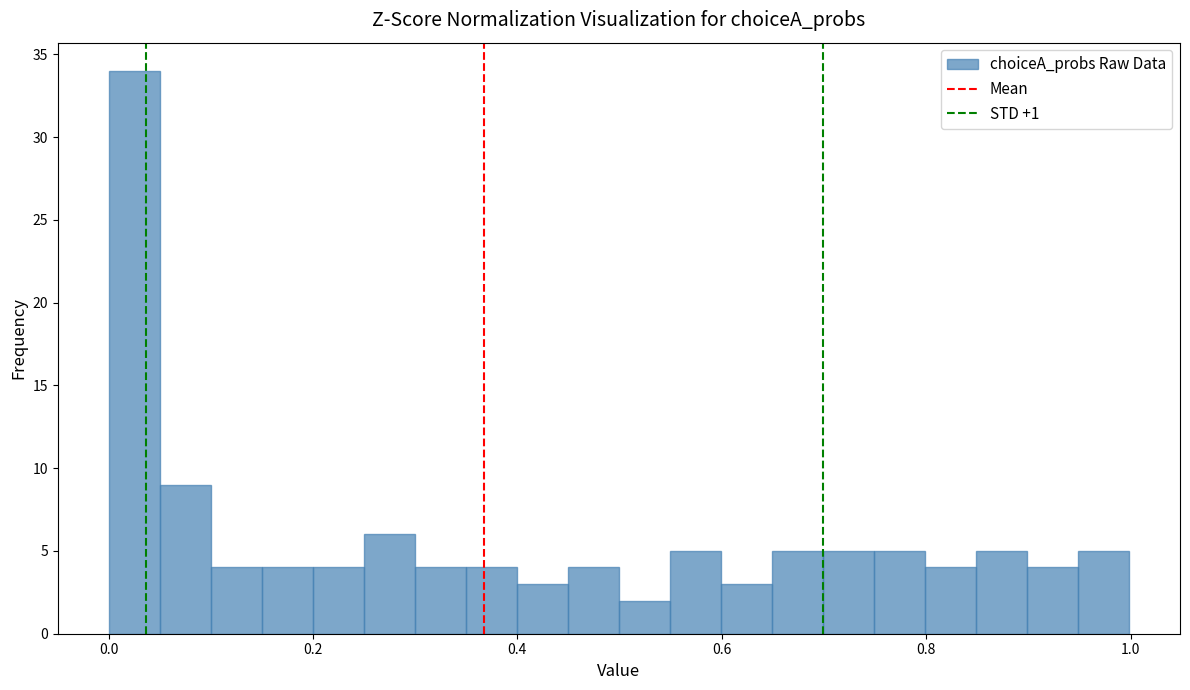

Read against the x-axis, roughly where is the centre of the tallest bar?

0.02